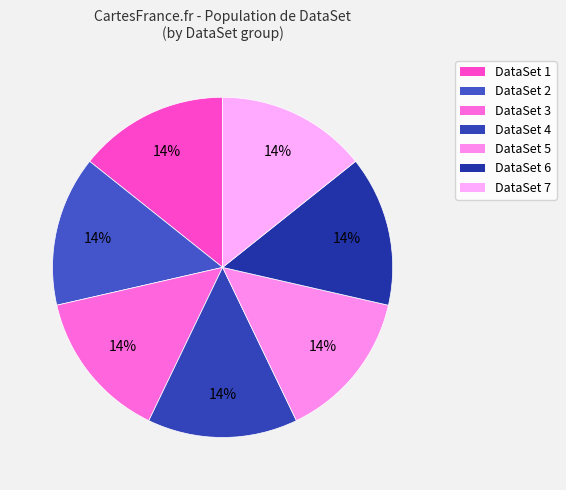

Which slice is the largest?

7